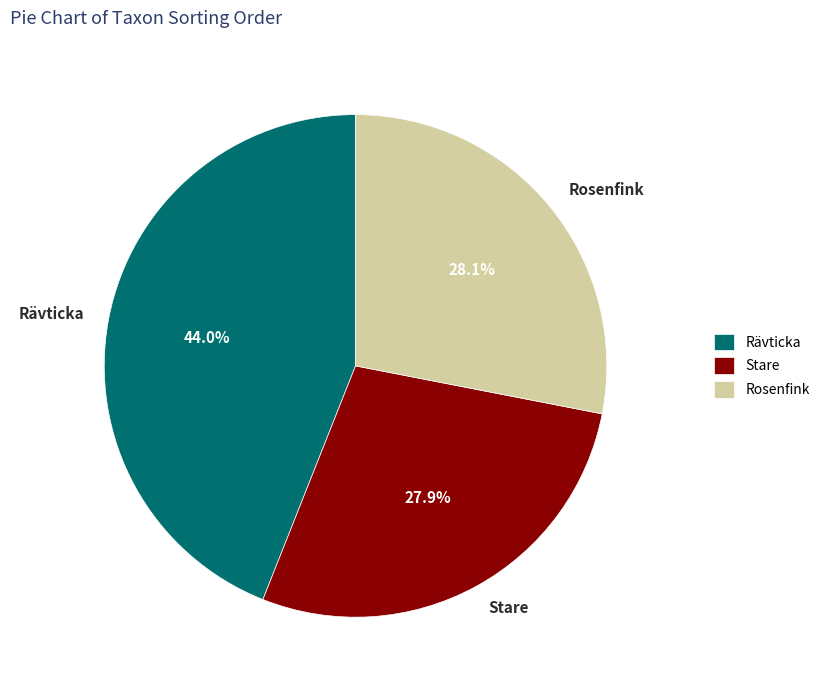

To the nearest percent, what percentage of the pie is Rosenfink?

28%